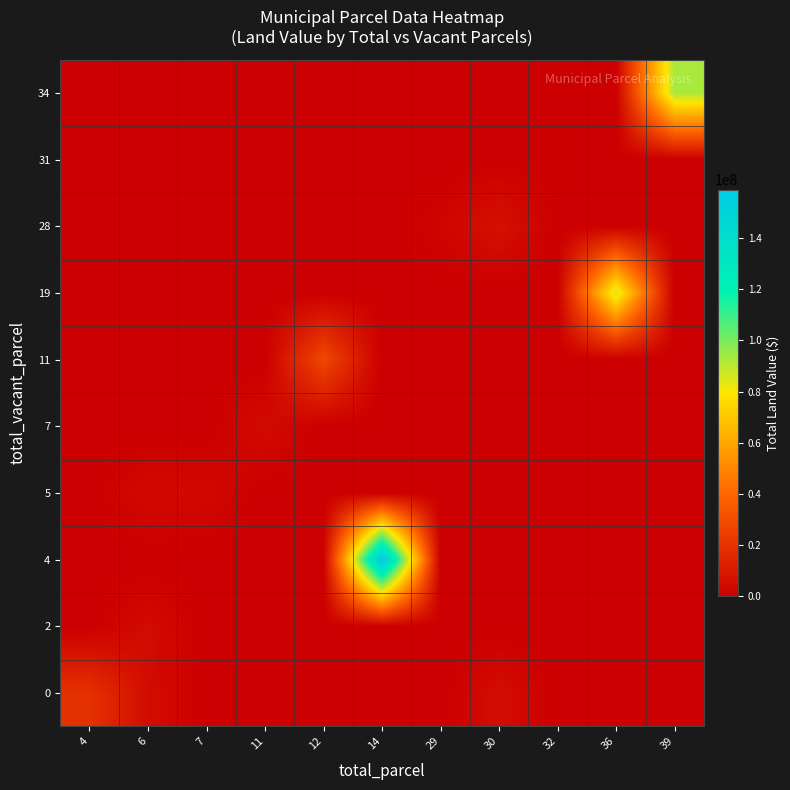

At which category is the sum across all series the highest?

14